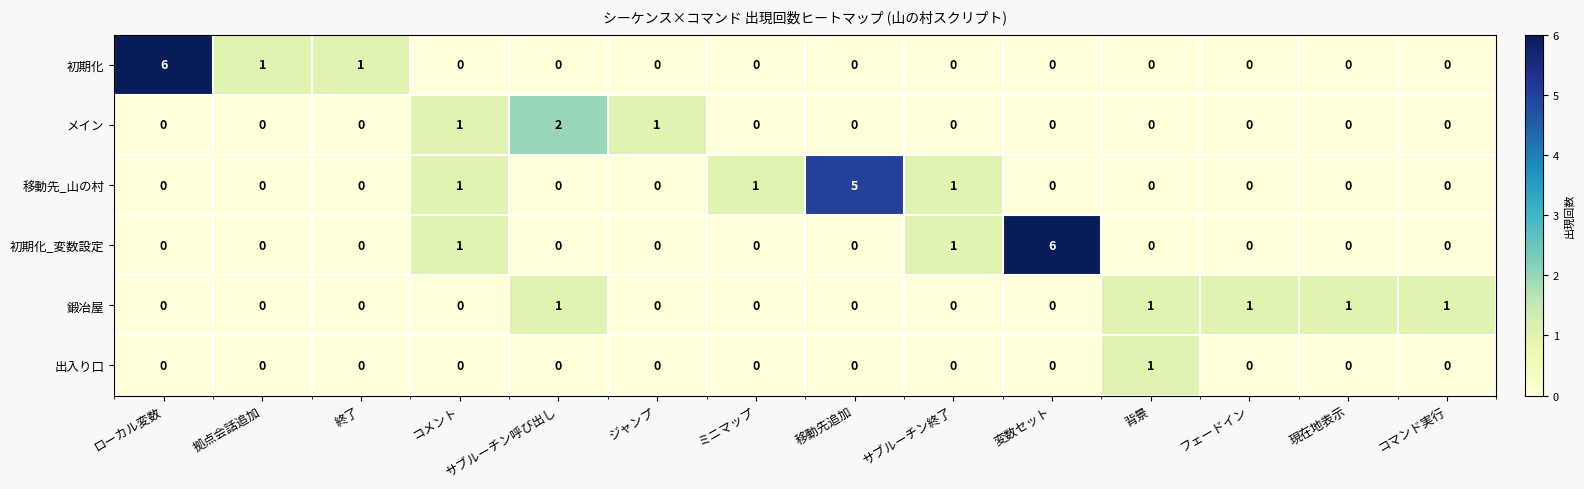

Count the 出入り口 values in the range 0 to 1.

14